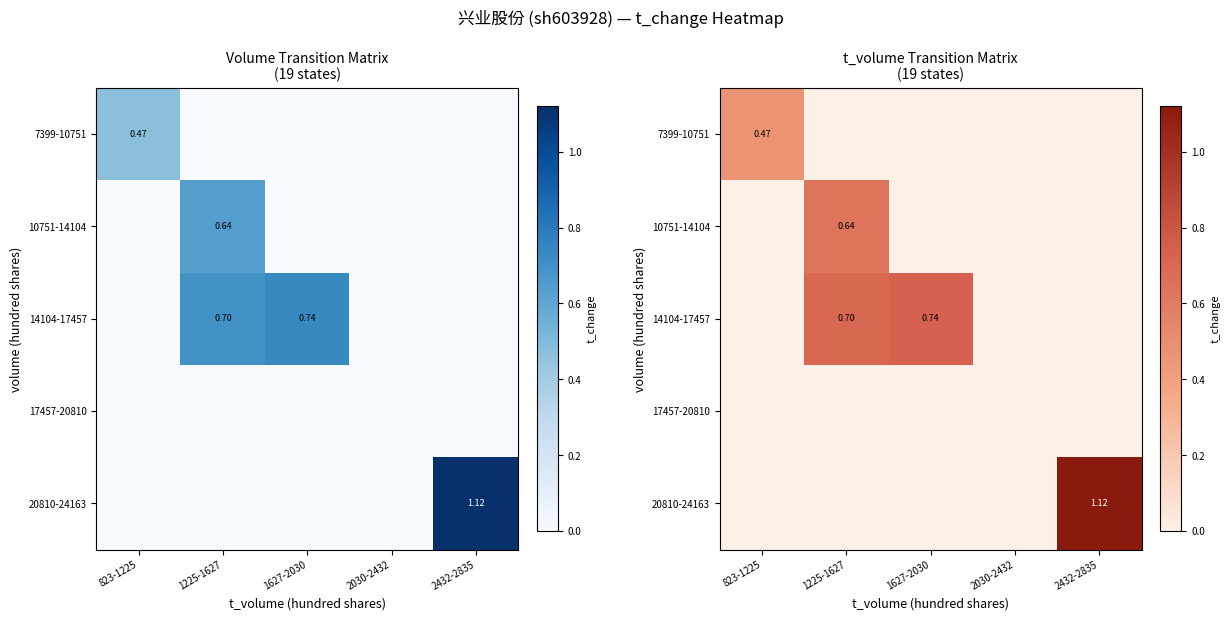

True or false: 14104-17457 has a value of -0.4 at 2432-2835.

False